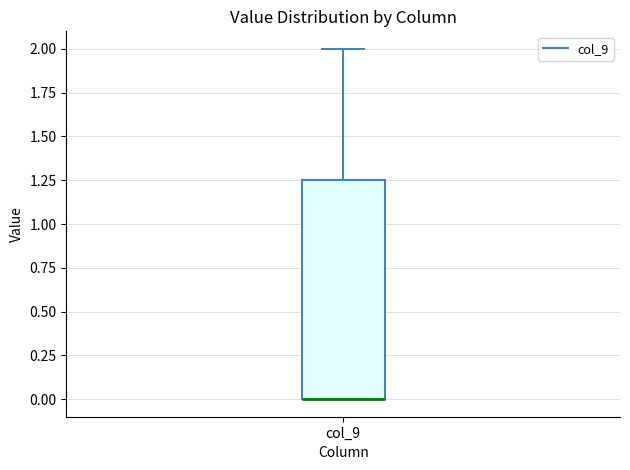

Transcribe this box plot: give where the median line is, the range the box spans, and where the two whiskers end, as read against the y-axis. The values are not printed on the chart, so give them approximately, as read against the axis.

median 0.00 (drawn on the box's lower edge), box 0.00 to 1.25, whiskers 0.00 to 2.00